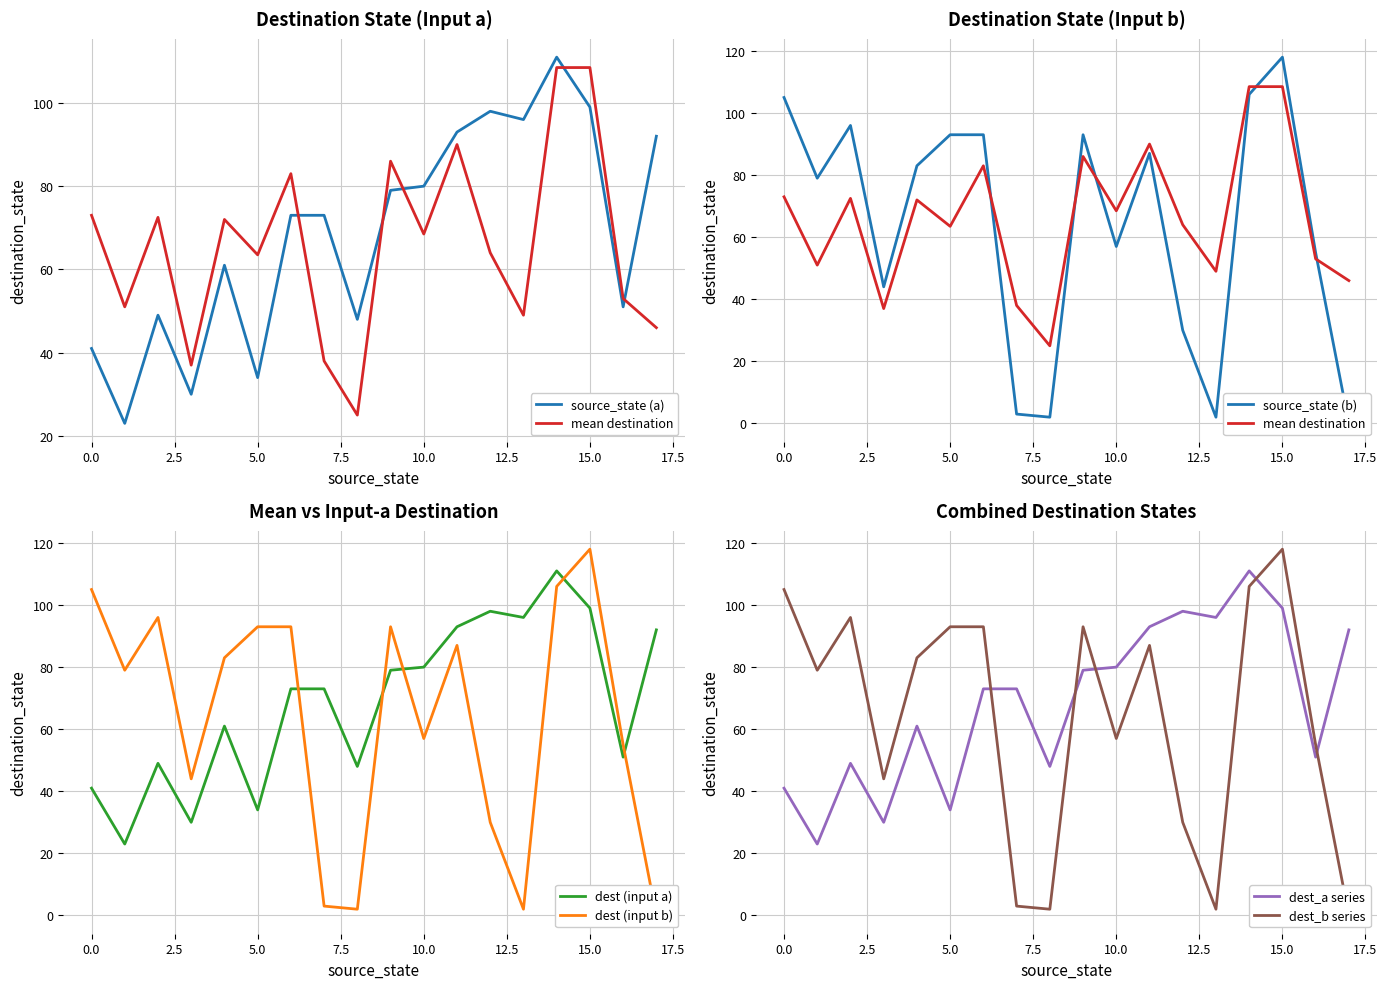

True or false: source_state has a value of 1 at 1.

False